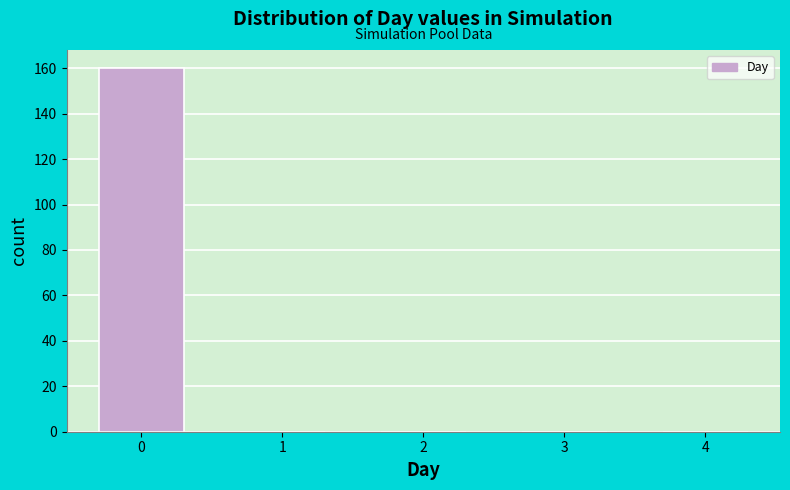

Reading right to left, extract all data points from this chart.

4=0	3=0	2=0	1=0	0=160